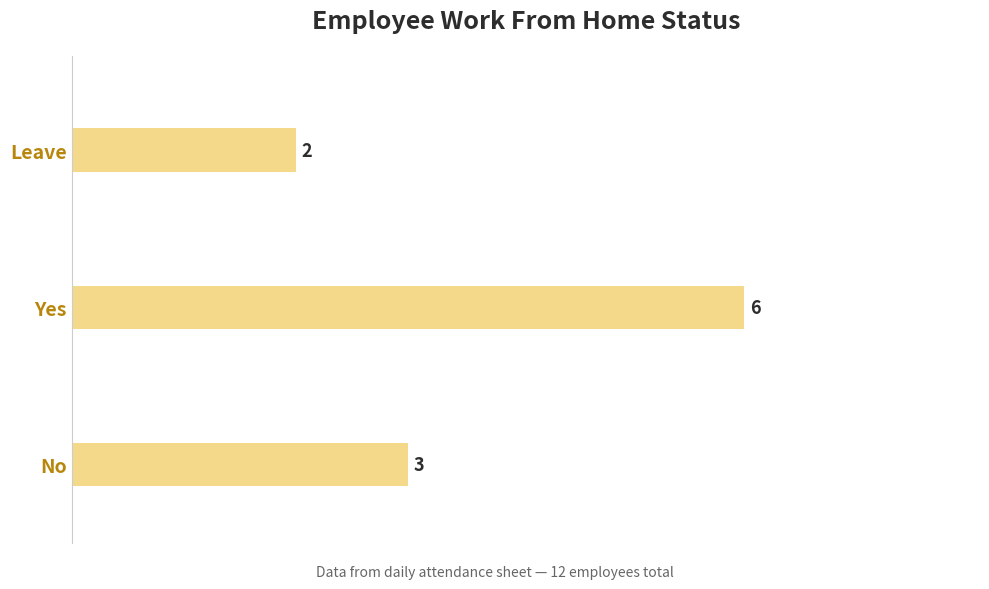

Is it true that the value at Leave is 2?

True